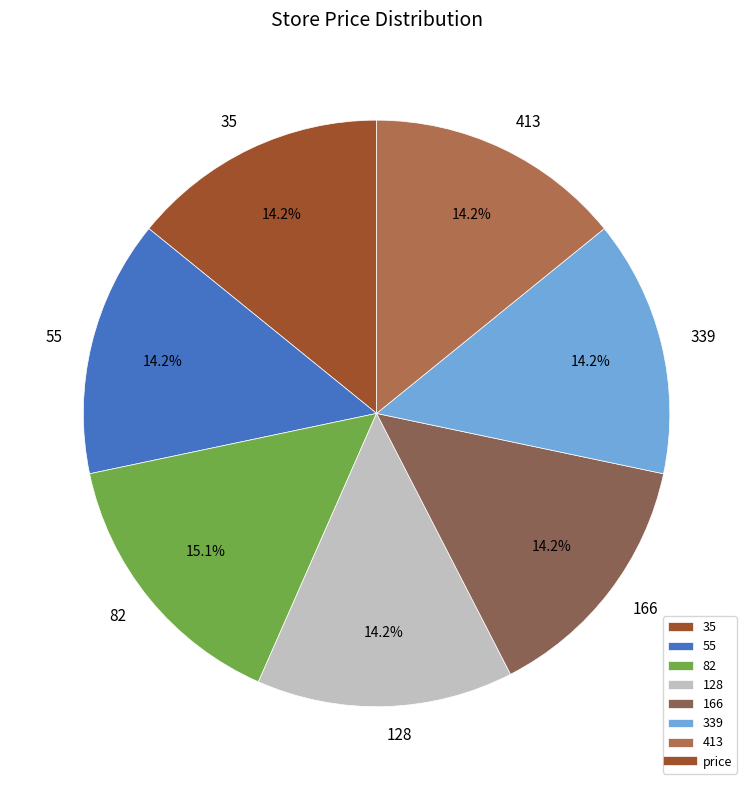

To the nearest percent, what is the difference between the largest and smallest slice percentages?

1%